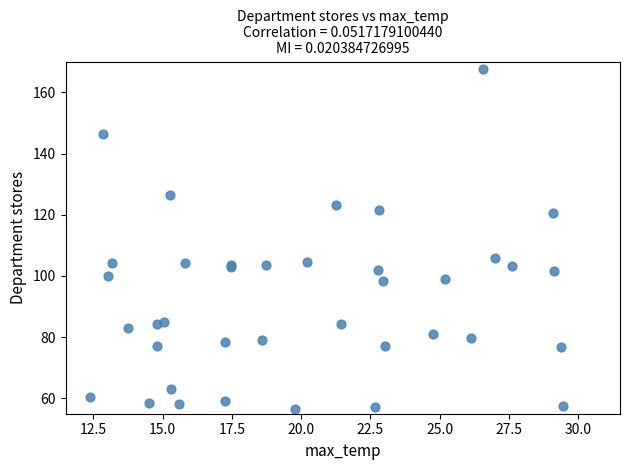

What Y value in the scatter plot is closest to 112?

105.8